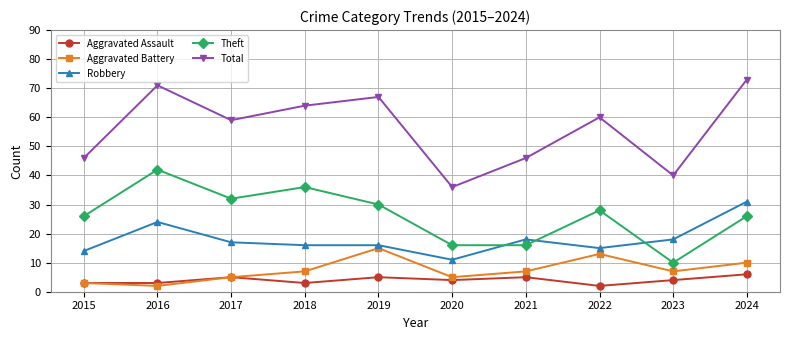

What is the maximum value shown in the chart?

73